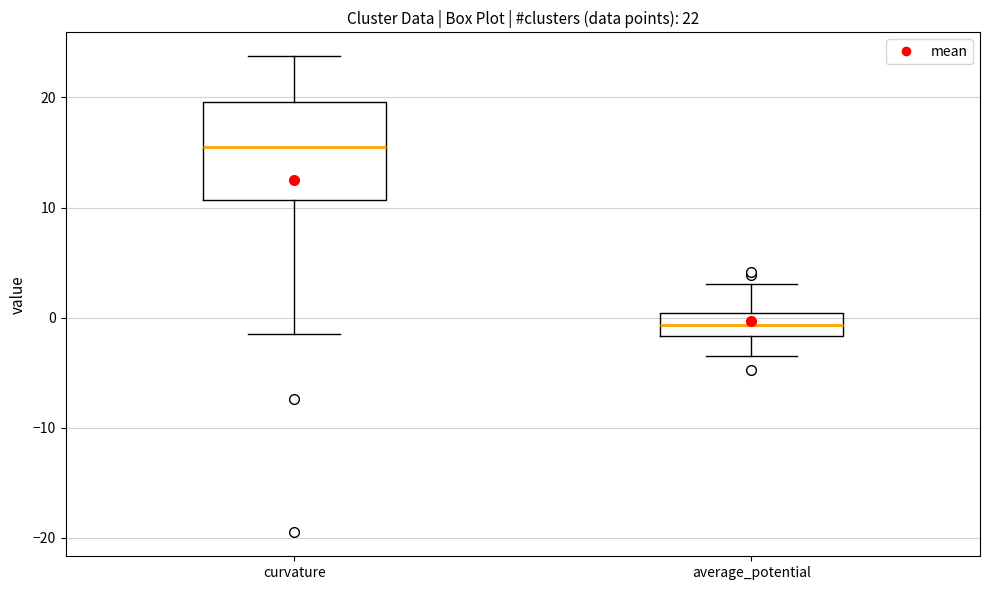

Which box's median line is the lowest?

average_potential